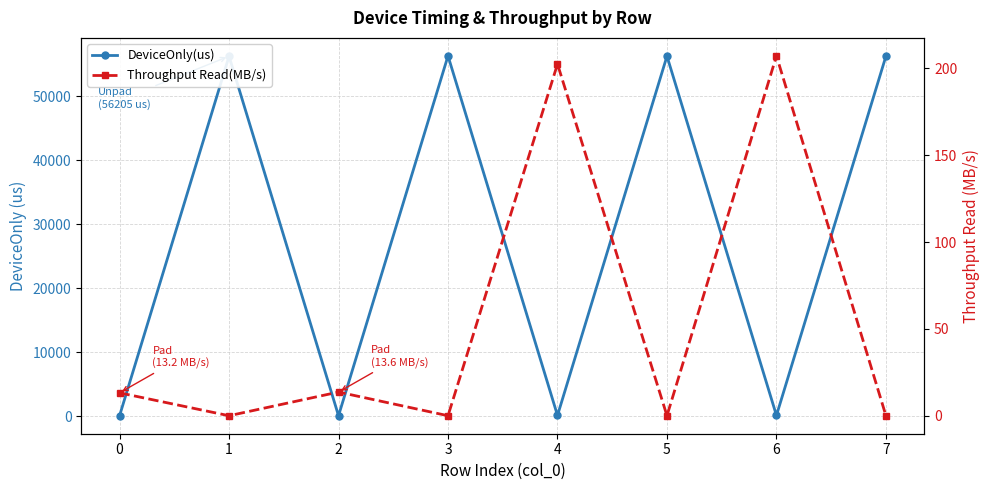

What is the minimum value for DeviceOnly(us)?

107.5